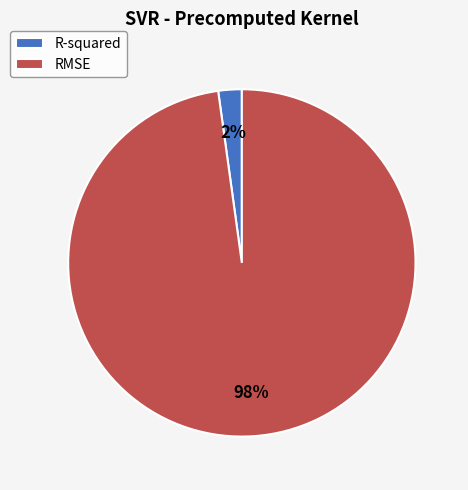

The R-squared slice represents 10% of the pie. True or false?

False